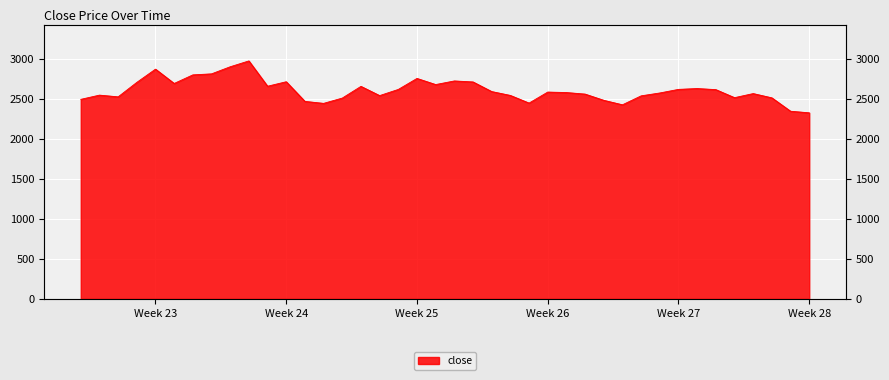

What is the difference between the second highest and second lowest values?

556.2